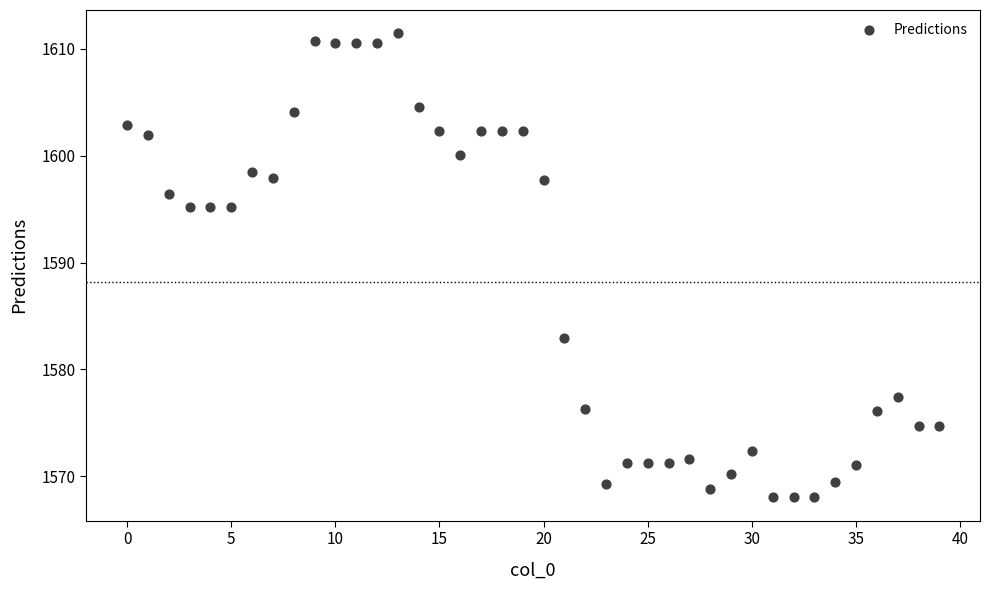

How many data points are displayed?

40